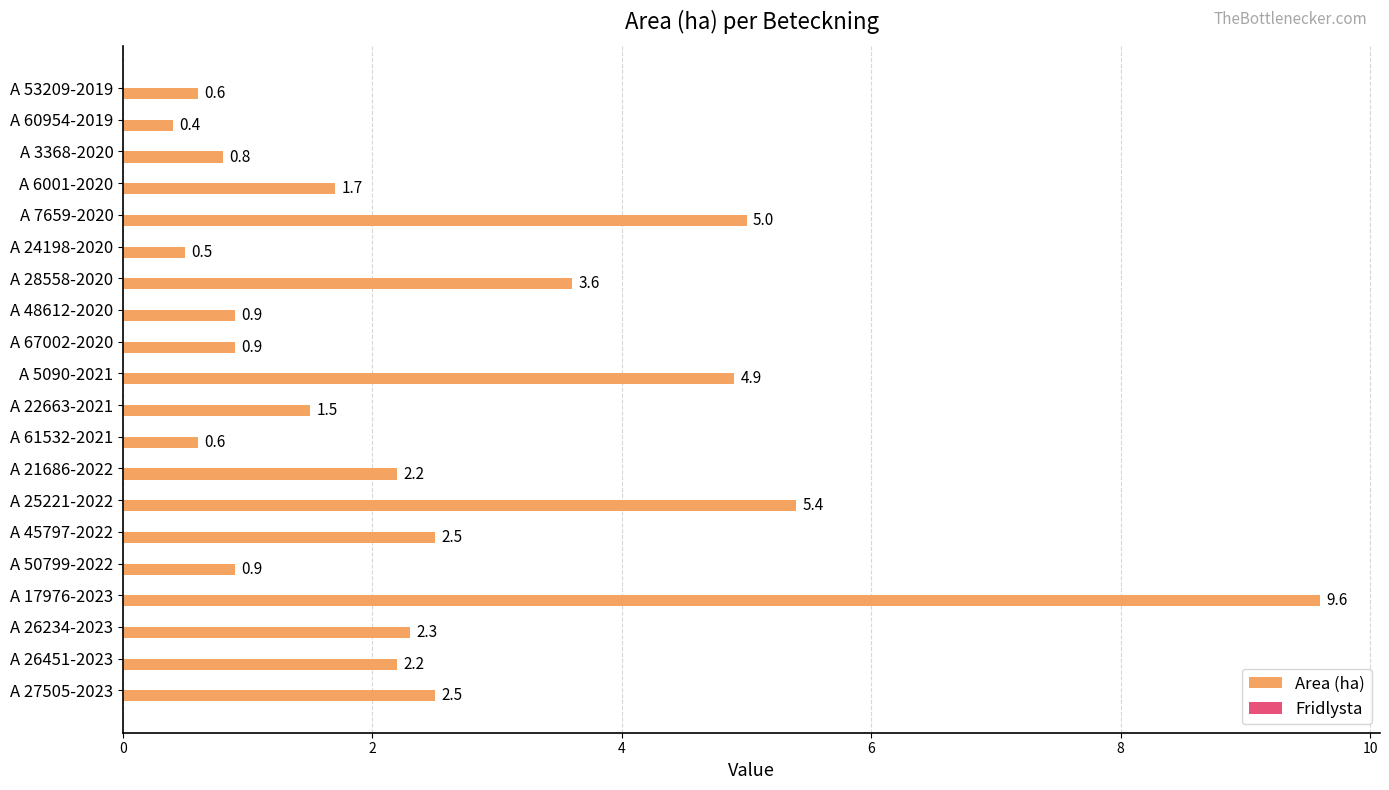

What is the change in value from A 28558-2020 to A 26451-2023?

-1.4